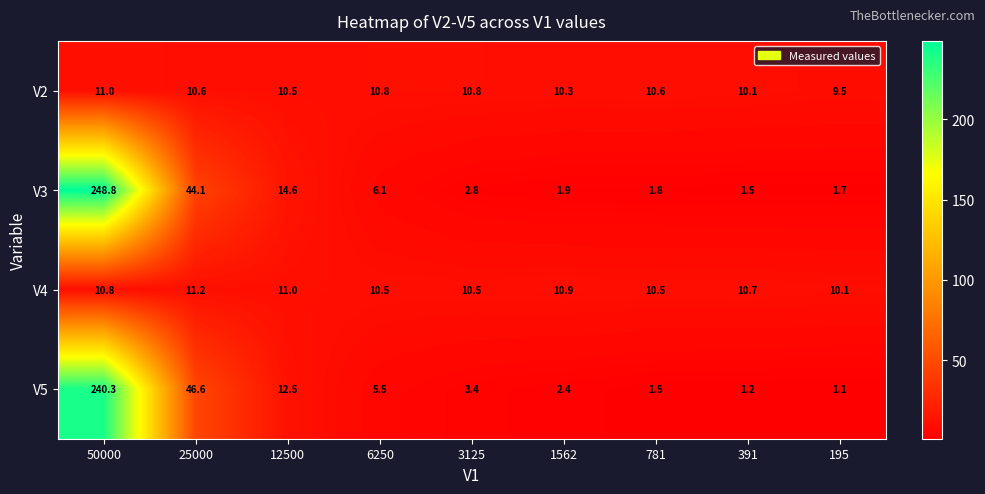

True or false: V5 has a value of 0.6 at 391.

False